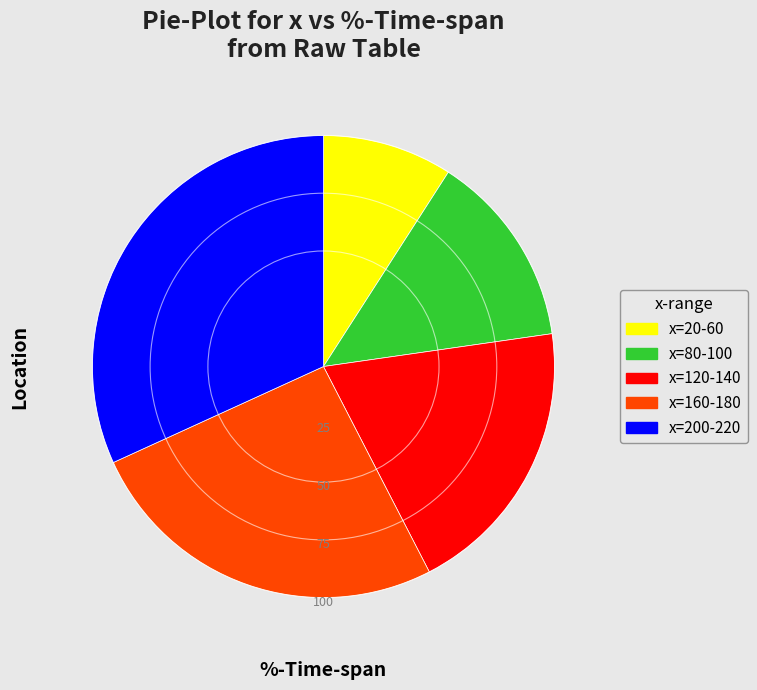

Does any single category account for the majority?

No